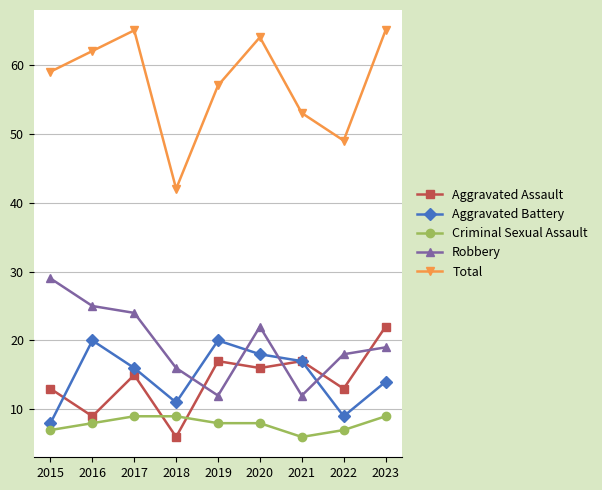

What is the sum of all Aggravated Assault values?

128